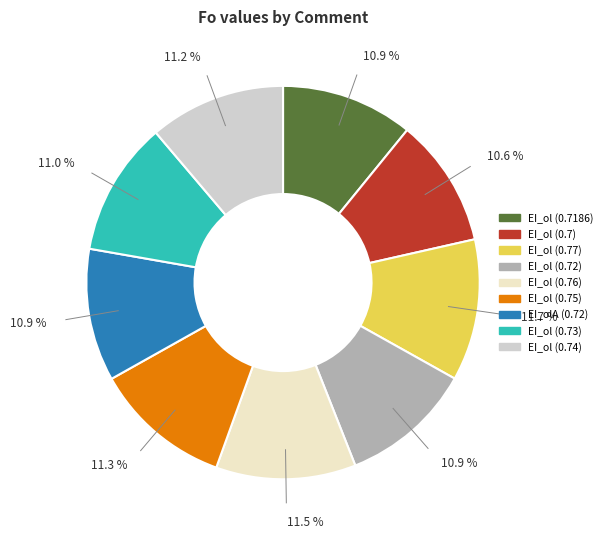

Do EI_olA (0.72) and EI_ol (0.77) together represent more than half of the pie?

No